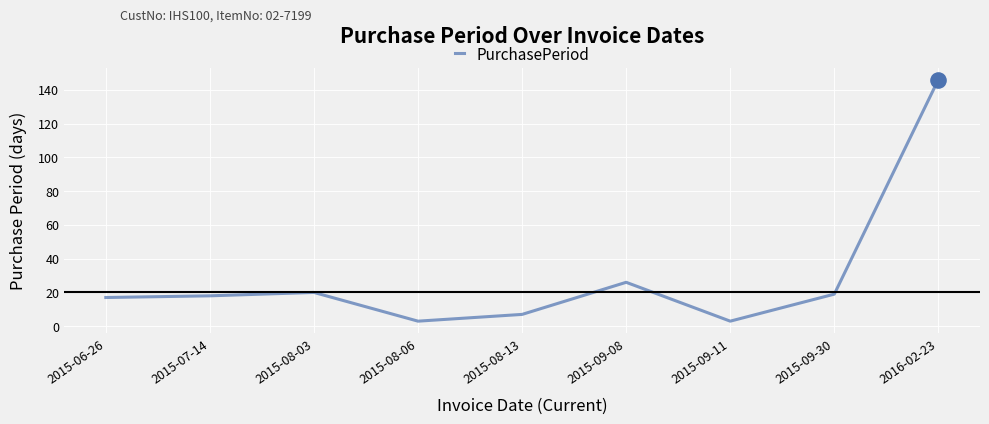

Between 2015-06-26 and 2015-09-08, which is larger?

2015-09-08